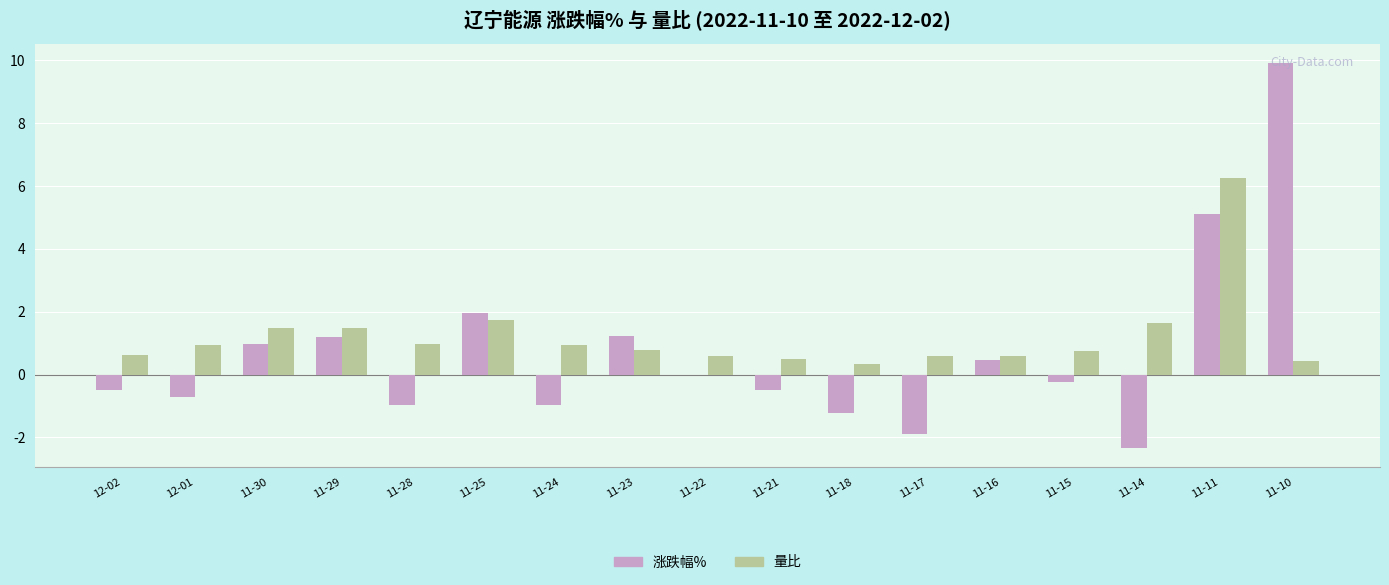

Which series has the largest total across all categories?

量比